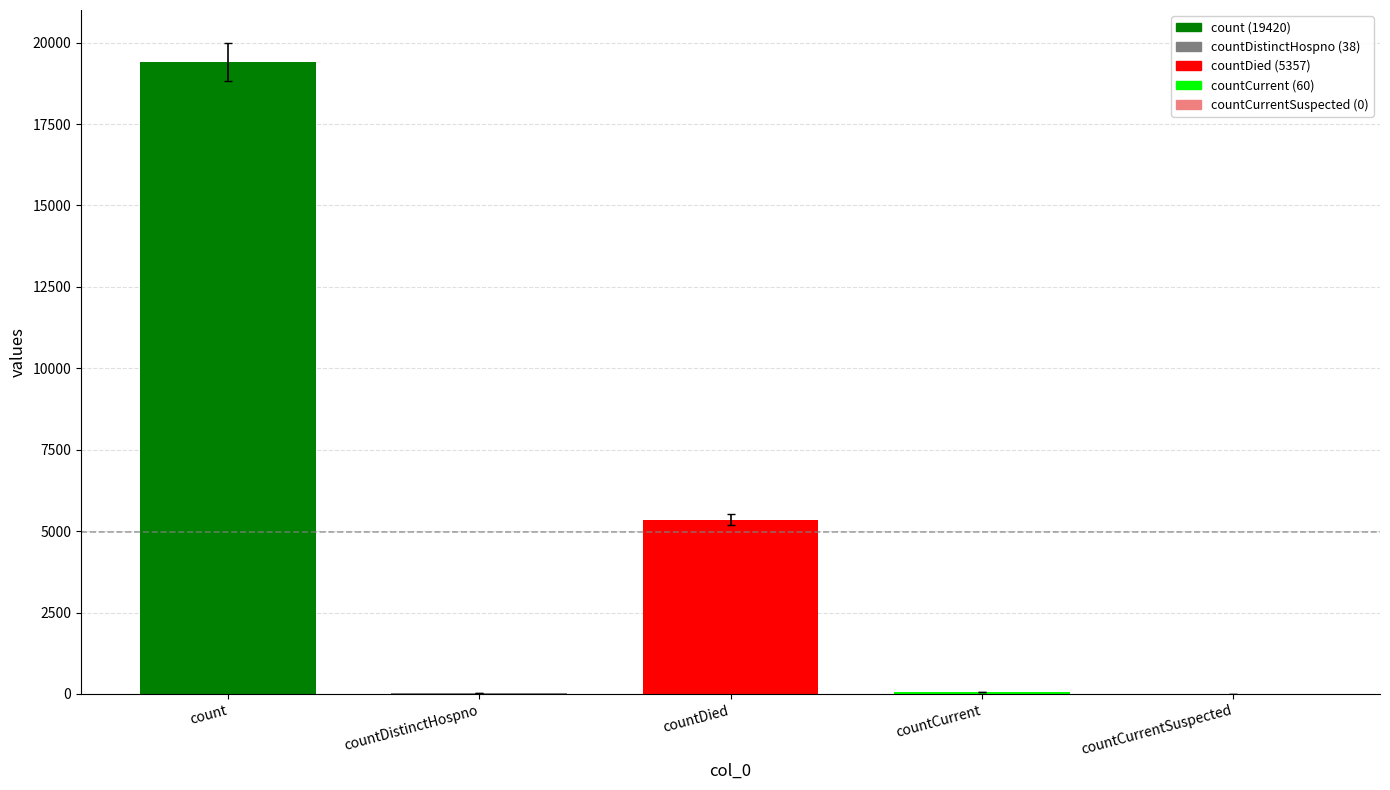

What is the sum of all values?

24875